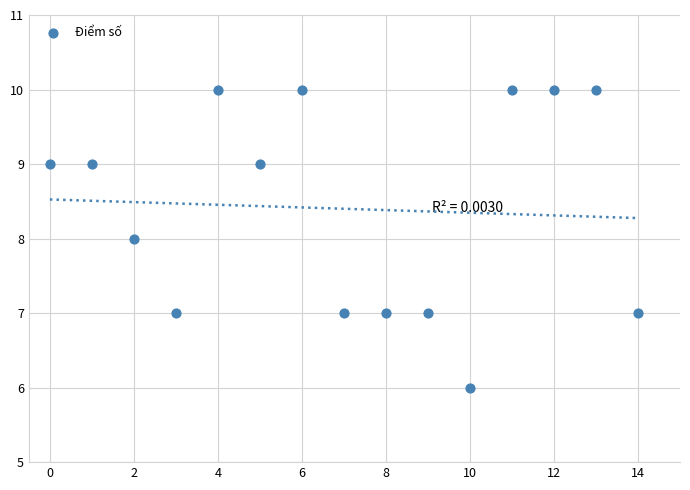

What is the range of Y values (max minus min)?

4